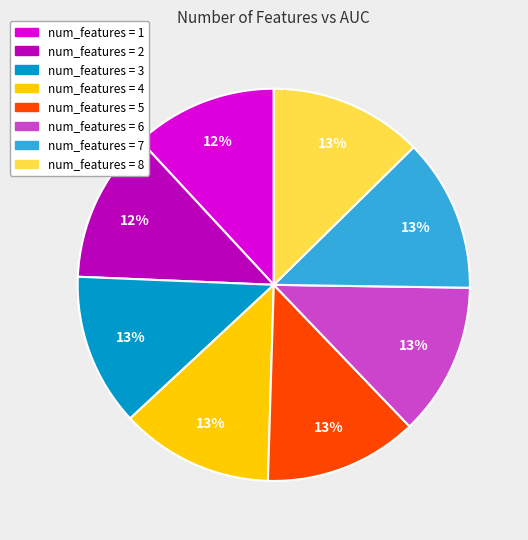

The num_features = 8 slice represents 22% of the pie. True or false?

False